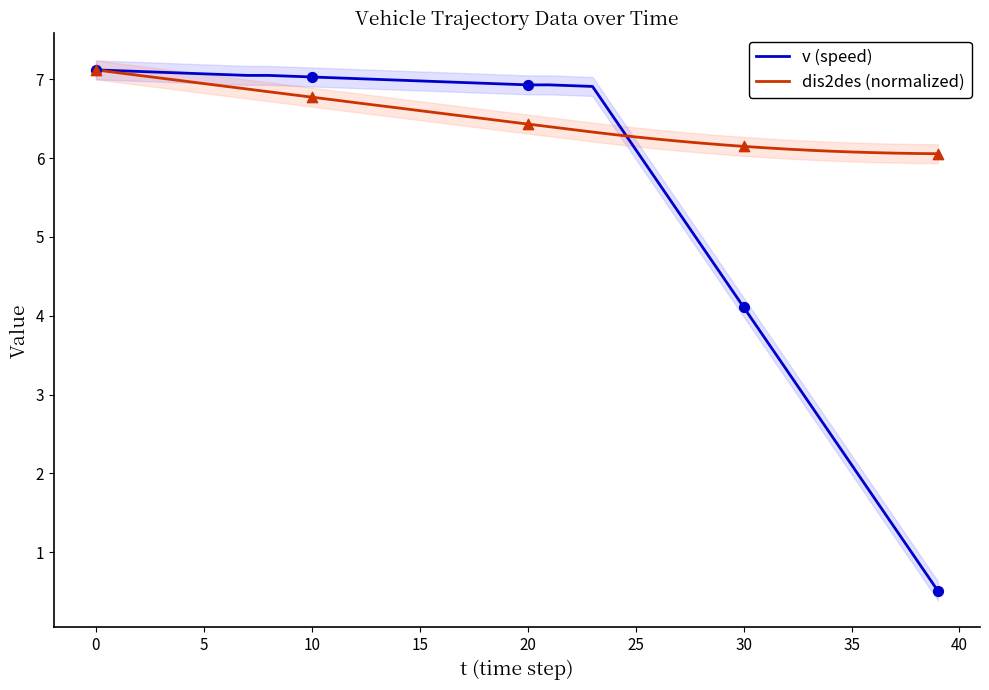

Which series has the largest total across all categories?

dis2des (normalized)